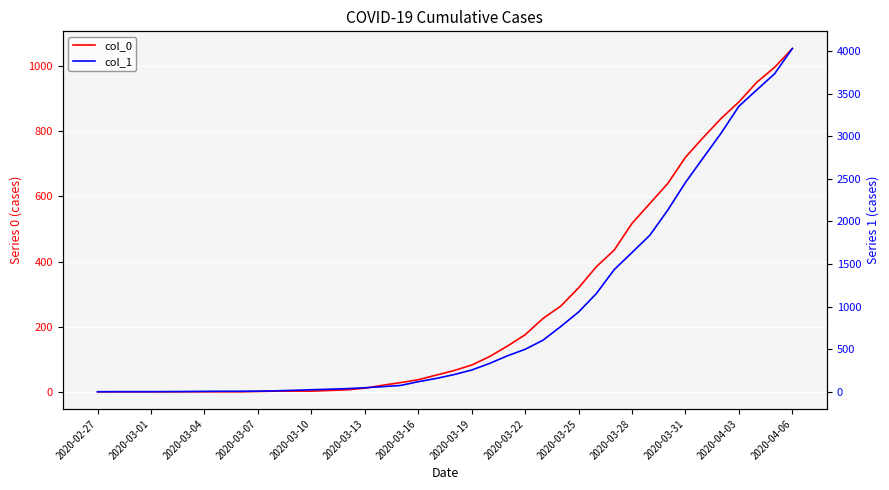

What position from the left is 2020-03-07?

10